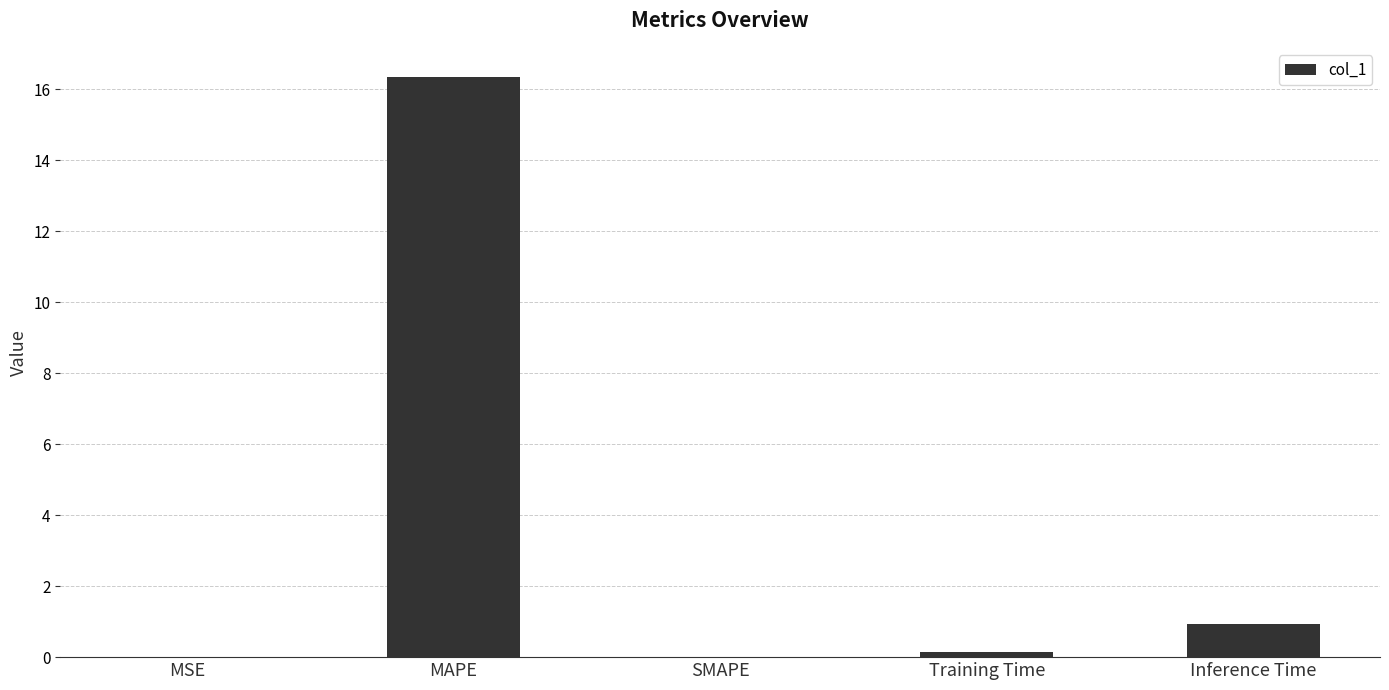

The chart shows a value of 0.9 at Inference Time. True or false?

True